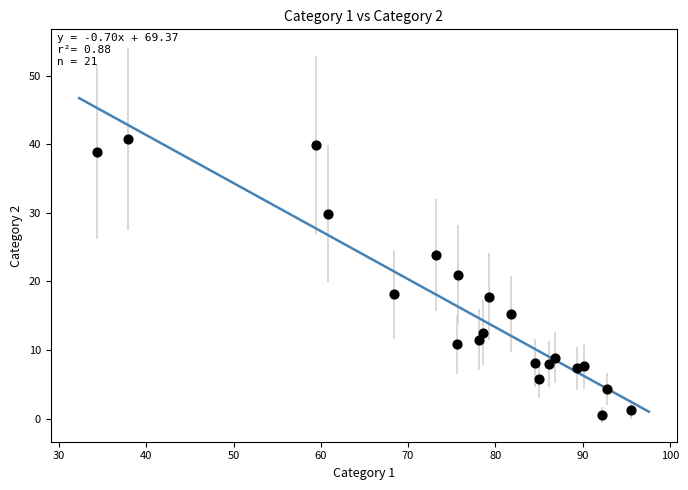

What Y value in the scatter plot is closest to 20?

20.9